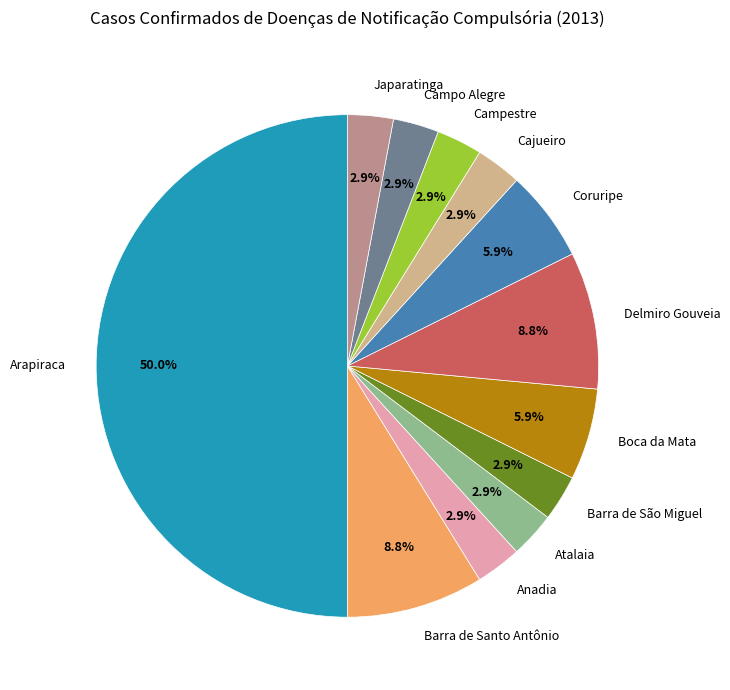

Which slice is the largest?

Arapiraca